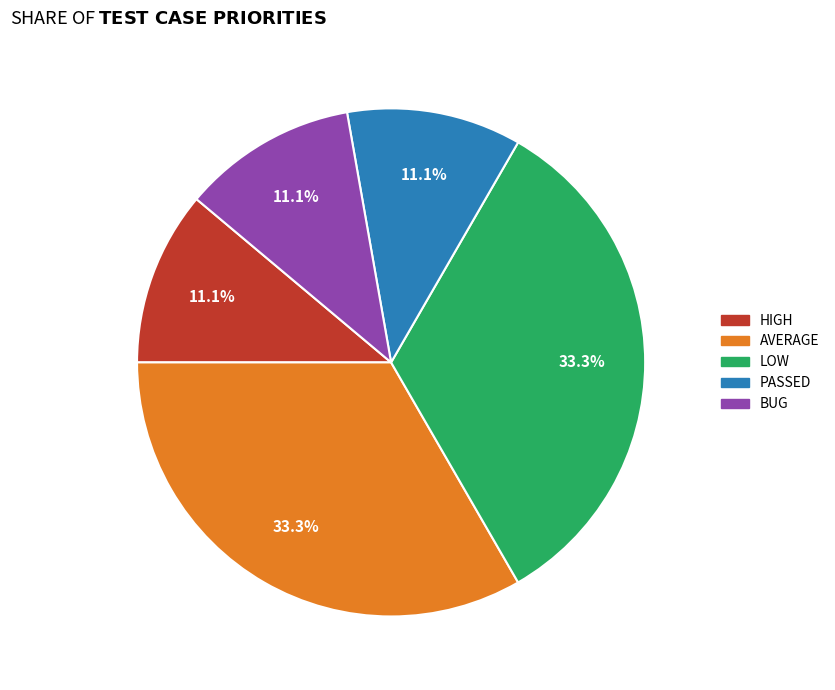

To the nearest percent, what percentage of the pie is LOW?

33%